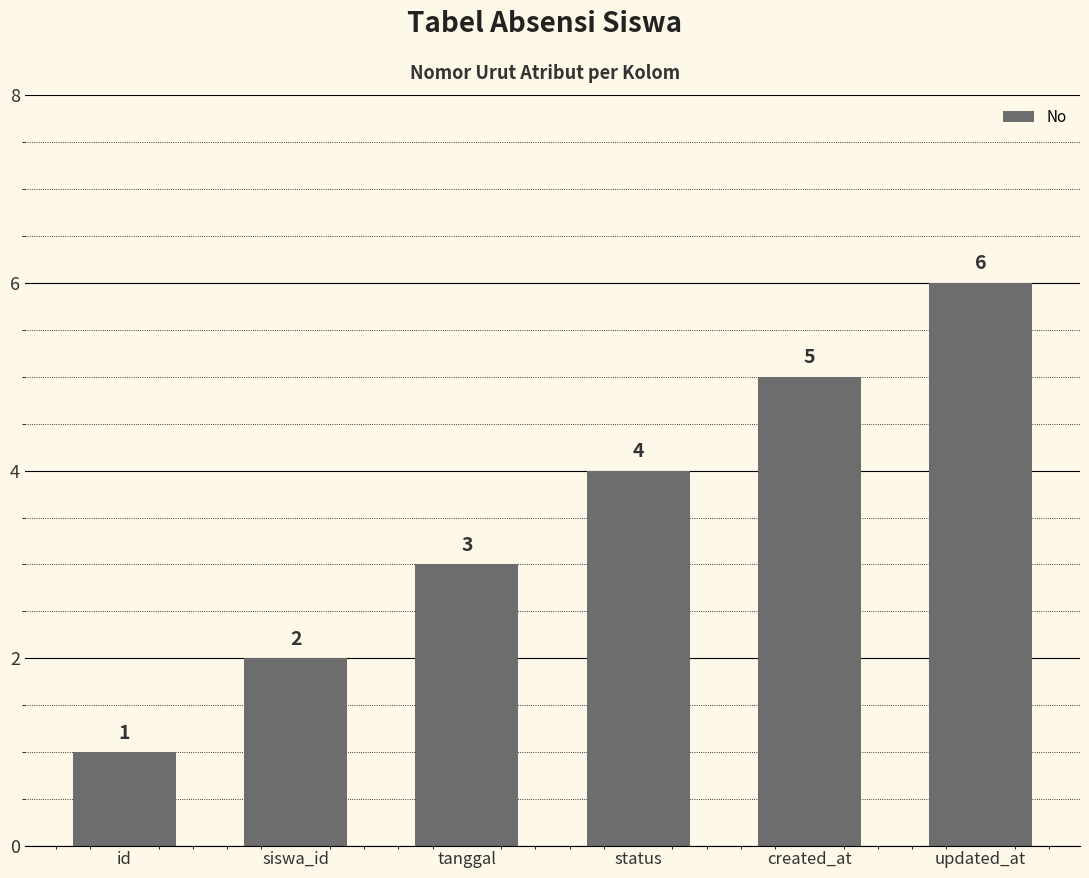

Rank the categories by value from lowest to highest.

id, siswa_id, tanggal, status, created_at, updated_at